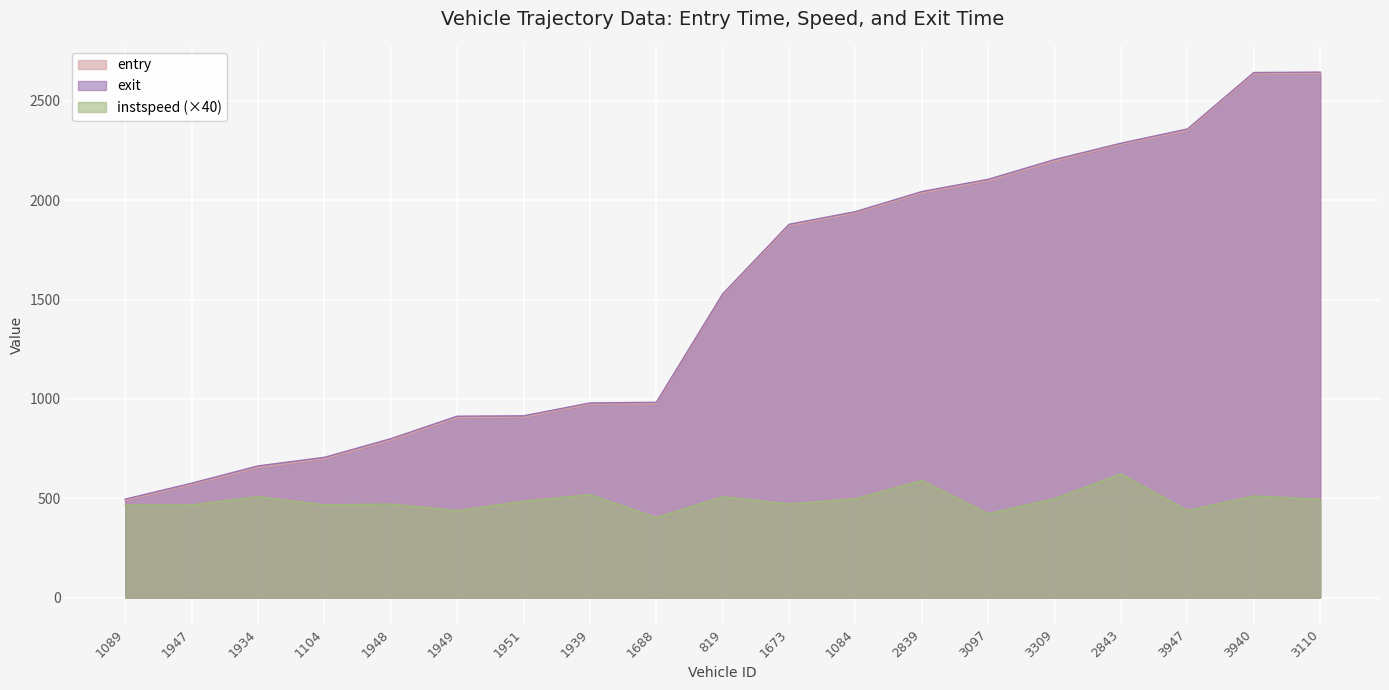

What is the sum of the entry values at 3947 and 1673?

4223.1